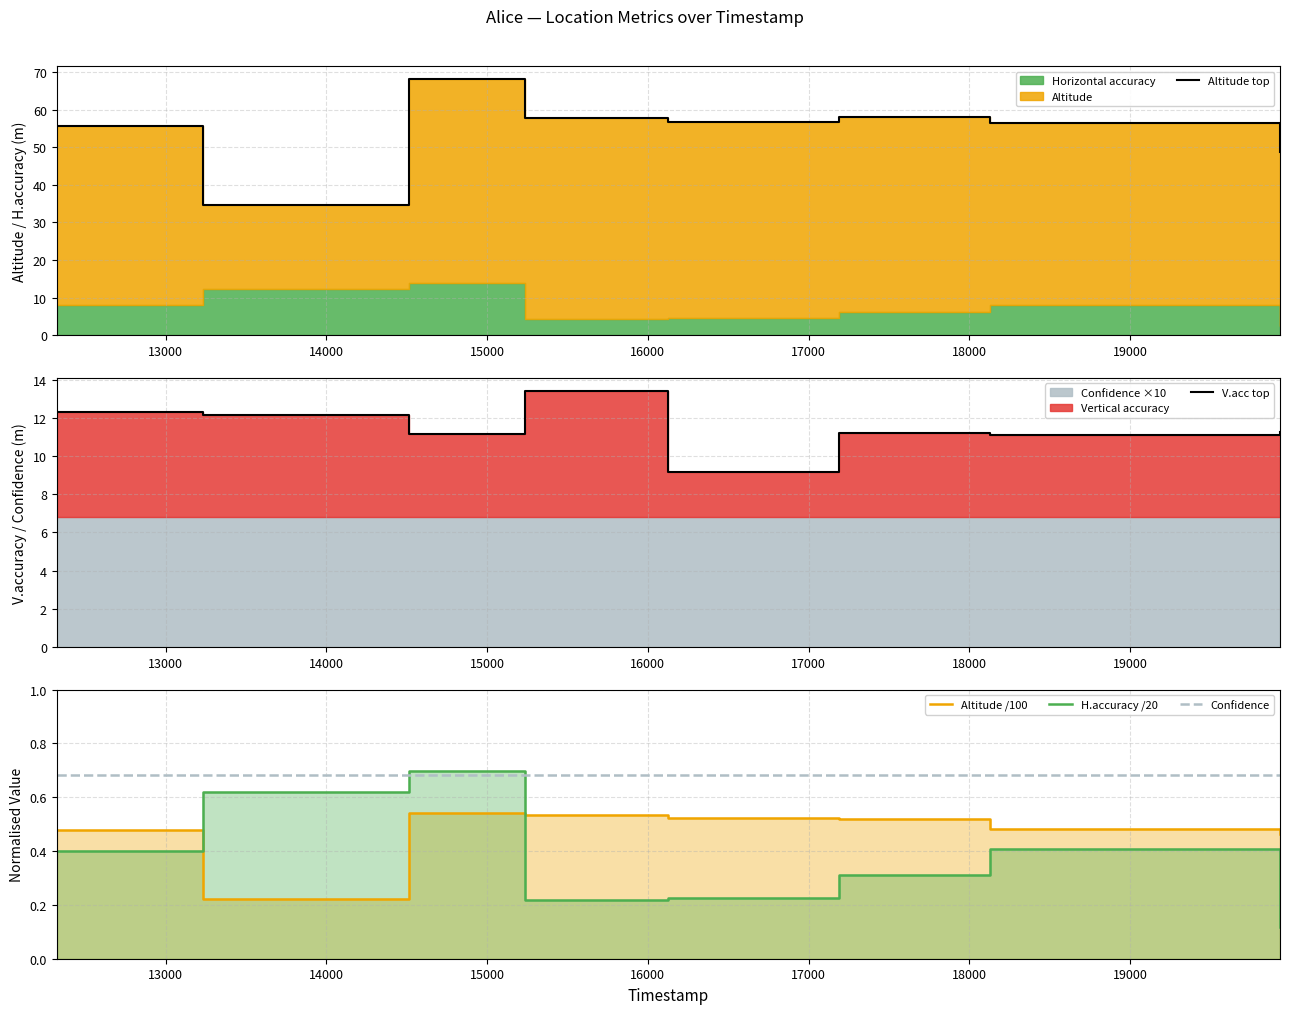

What is the smallest value displayed?

0.1